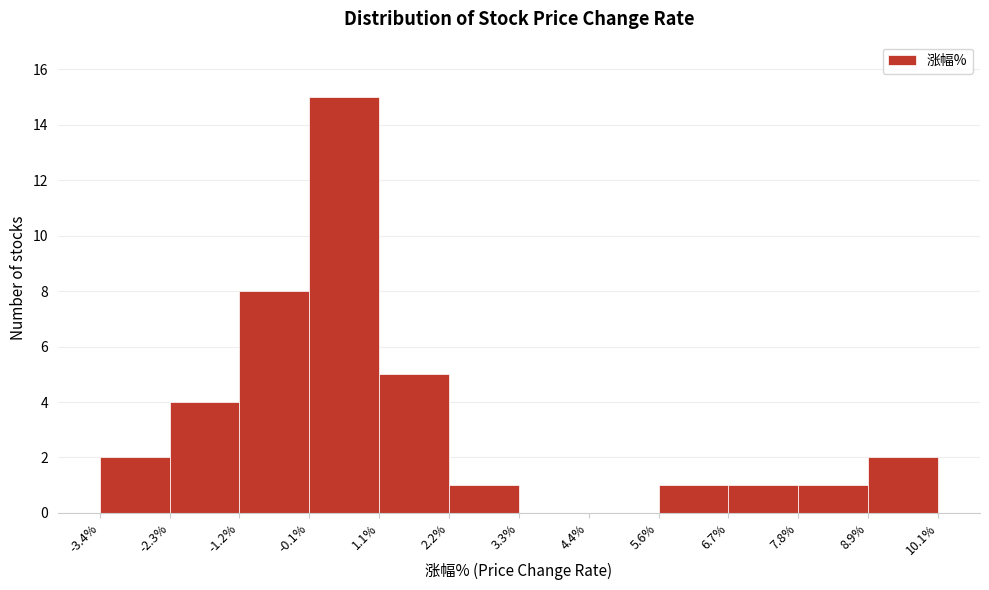

What is the height of the bar covering -2.3% to -1.2% on the x-axis? The values are not printed on the chart, so give them approximately, as read against the axis.

4